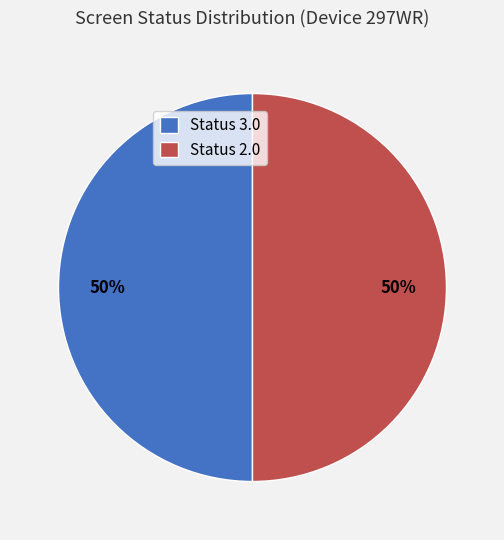

What is the ratio of the value at Status 2.0 to the value at Status 3.0?

1.0